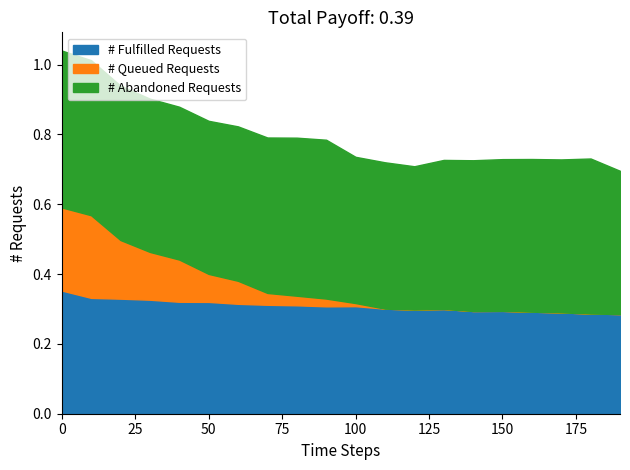

Rank the series at 160 from highest to lowest value.

# Abandoned Requests, # Fulfilled Requests, # Queued Requests